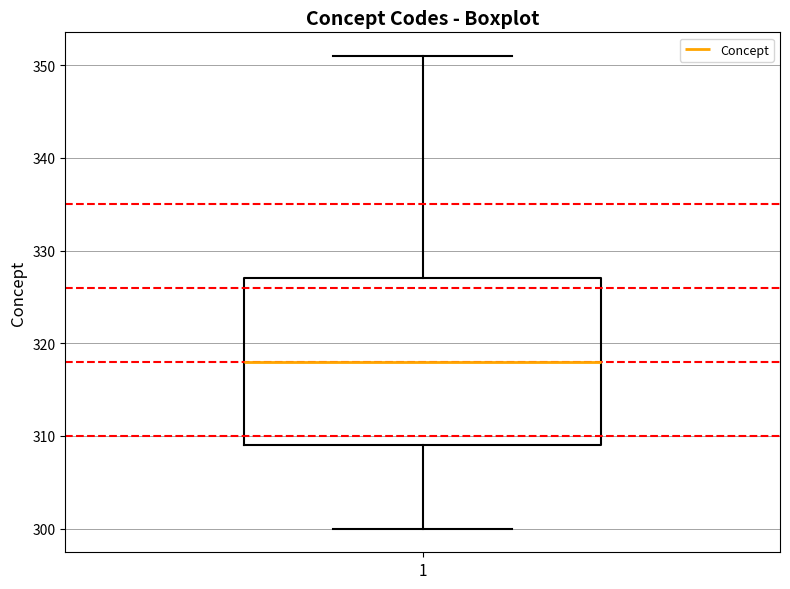

Transcribe this box plot: give where the median line is, the range the box spans, and where the two whiskers end, as read against the y-axis. The values are not printed on the chart, so give them approximately, as read against the axis.

median 318, box 309 to 327, whiskers 300 to 351